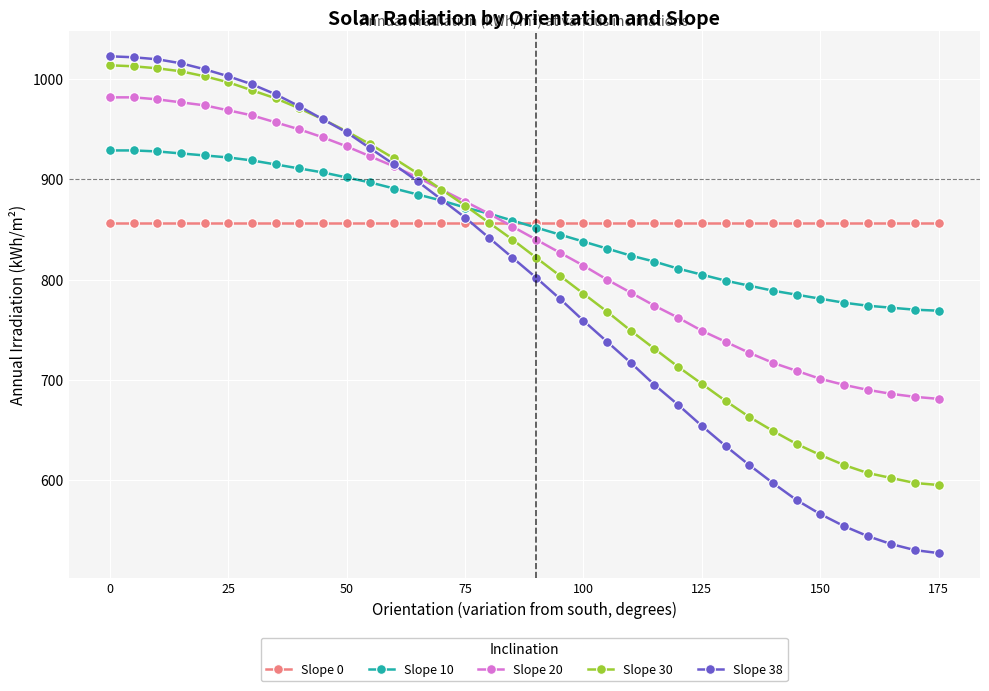

Does the chart have visible grid lines?

Yes